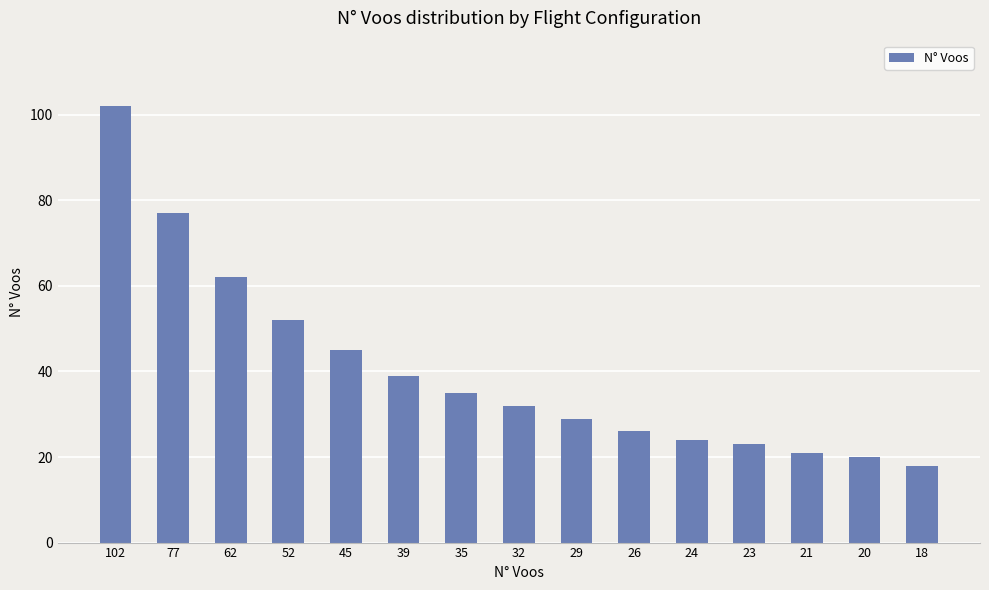

Reading left to right, extract all data points from this chart.

102=102	77=77	62=62	52=52	45=45	39=39	35=35	32=32	29=29	26=26	24=24	23=23	21=21	20=20	18=18